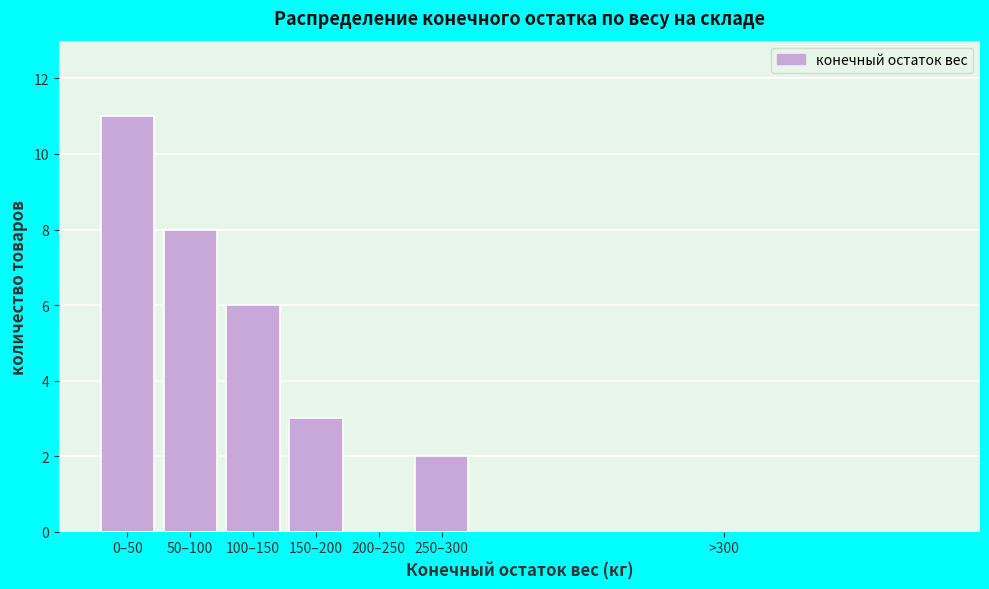

What is the approximate value at 50–100?

8